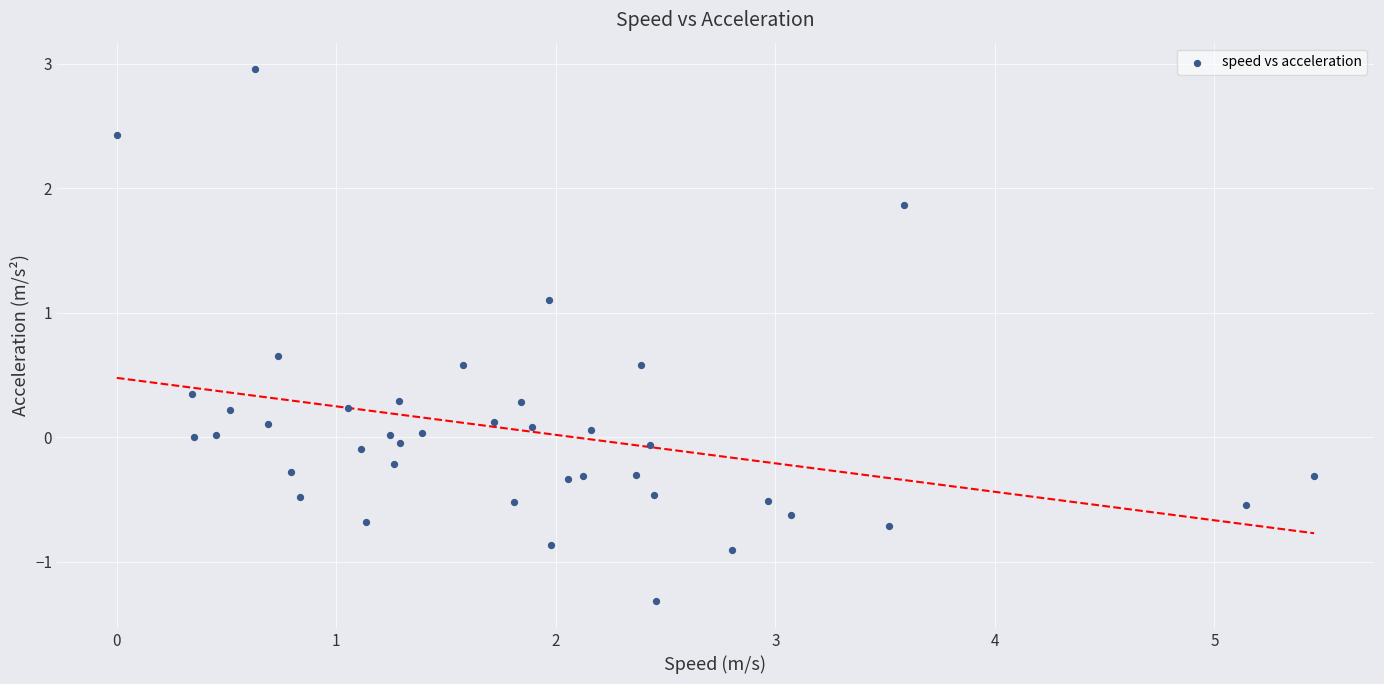

What is the range of Y values (max minus min)?

4.3